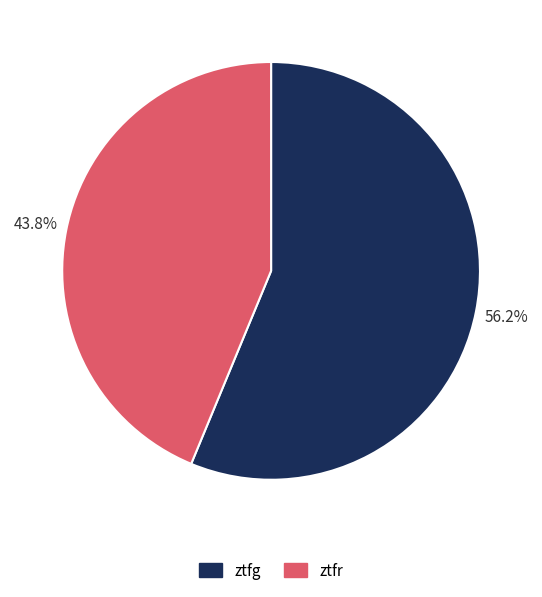

Which category has the biggest portion of the pie?

ztfg